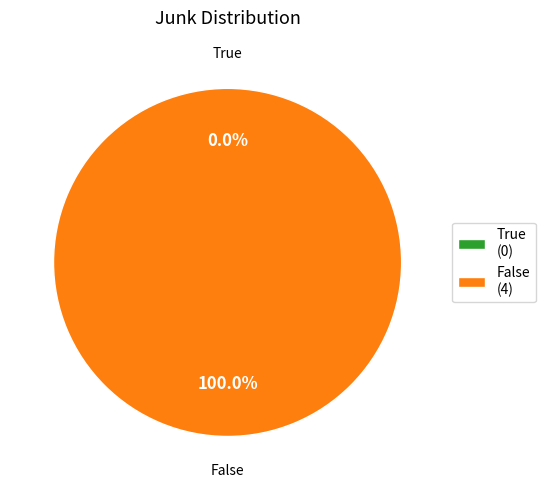

Is the sum of False and True greater than half?

Yes